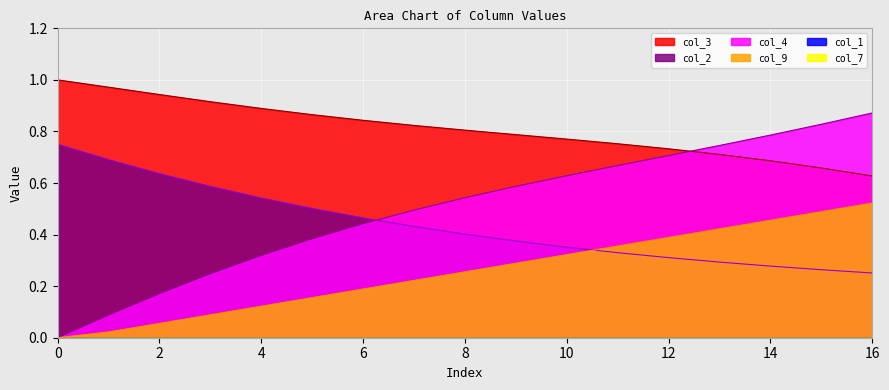

What is the sum of the col_4 values at 0 and 2?

0.1